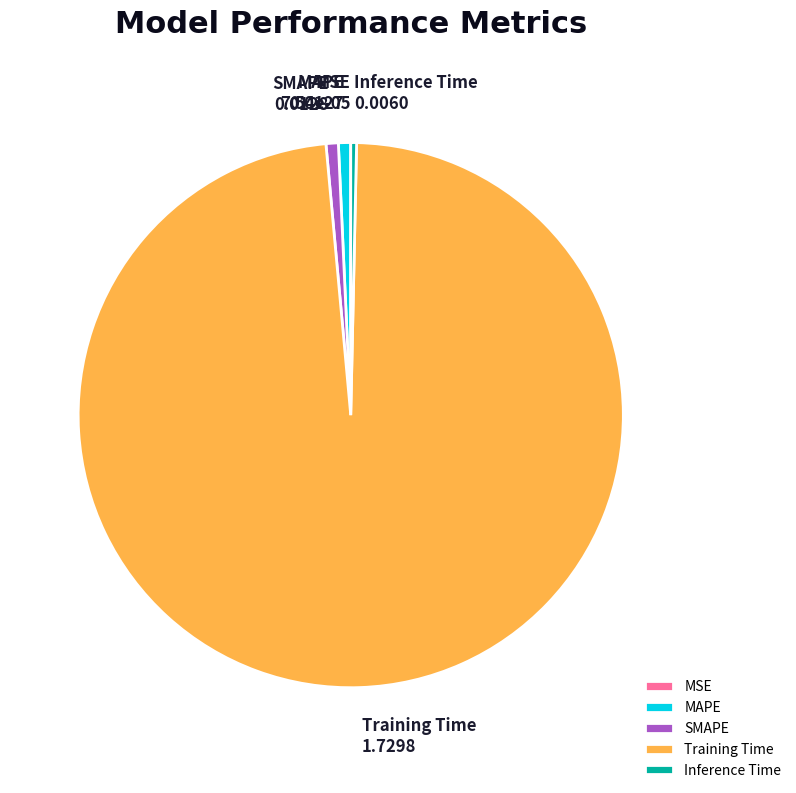

Which slice is the largest?

Training Time